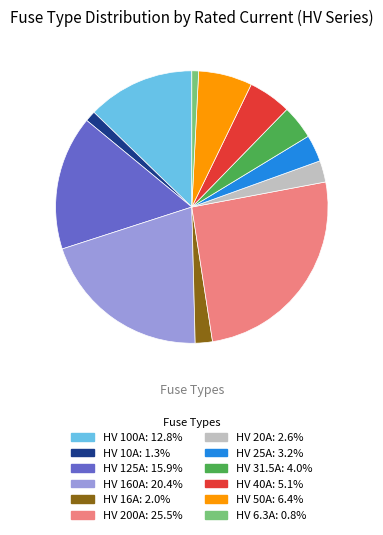

Is the sum of HV 6.3A: 0.8% and HV 25A: 3.2% greater than half?

No